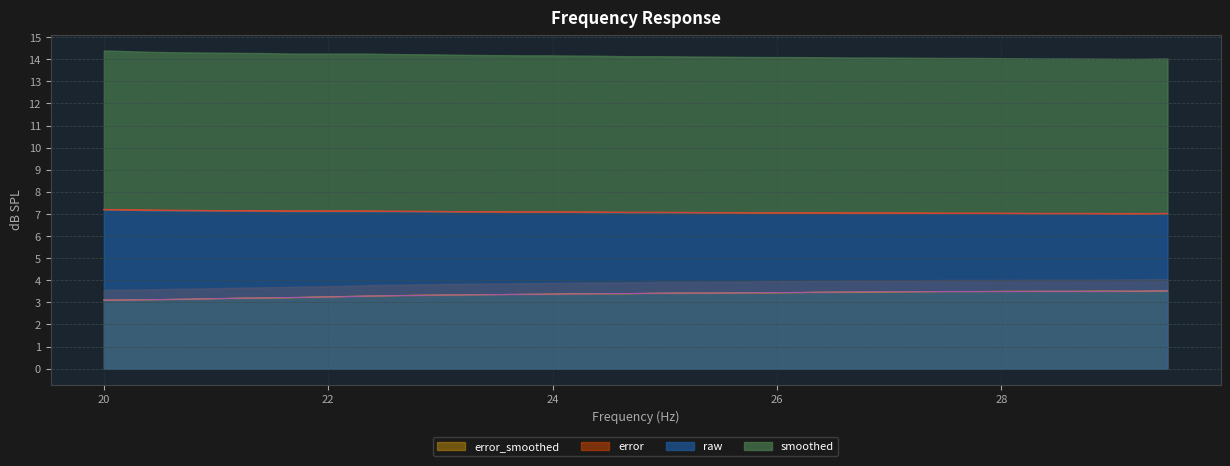

True or false: raw and error_smoothed cross at least once.

False